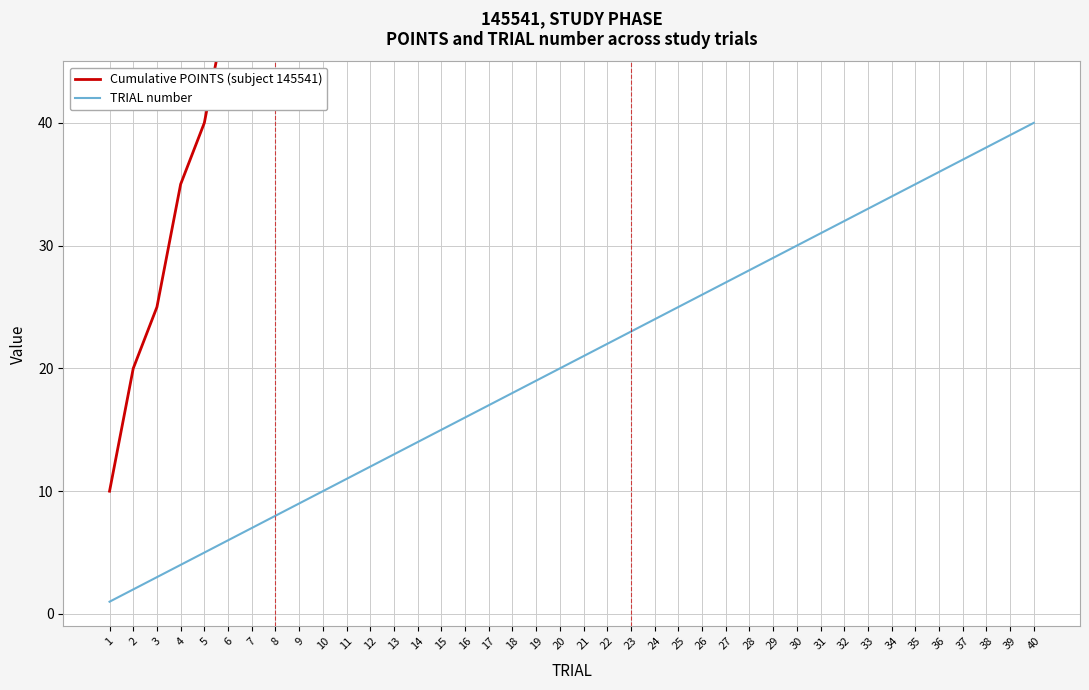

Is this an area chart (filled region under the line)?

No